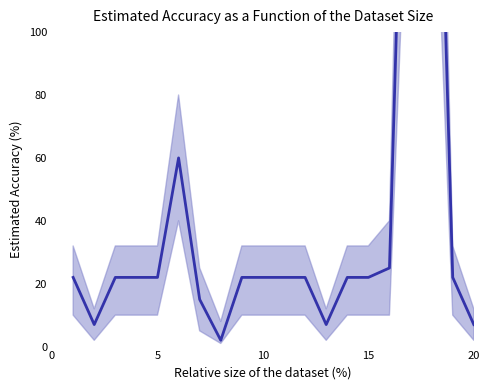

Reading left to right, what are all the values shown in this chart?

22	7	22	22	22	60	15	2	22	22	22	22	7	22	22	25	255	255	22	7